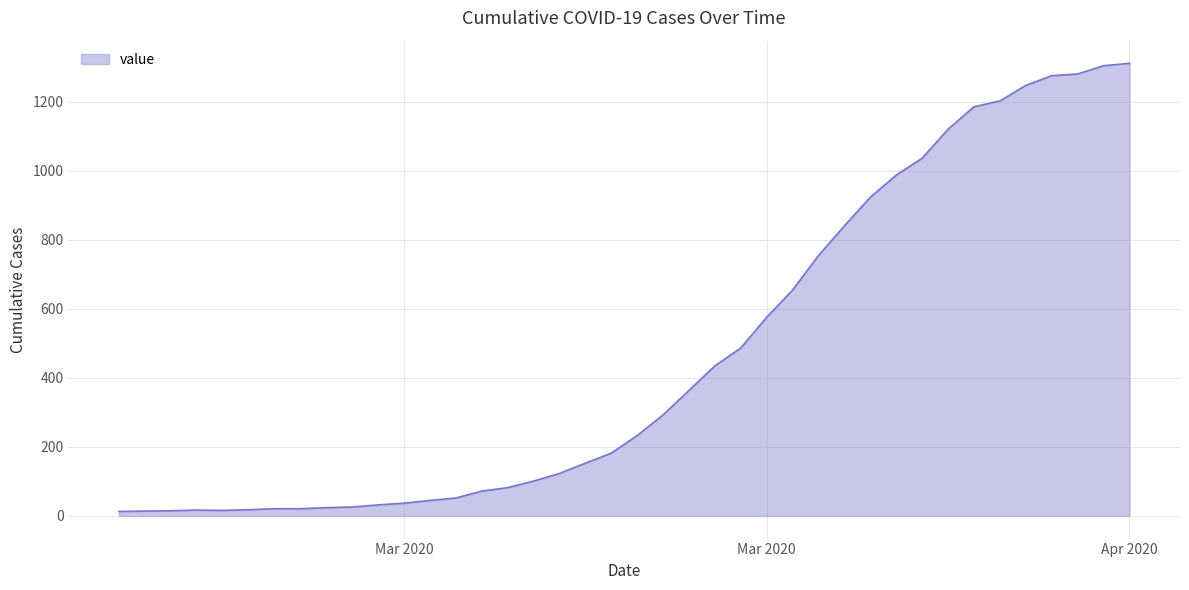

What is the smallest value displayed?

13